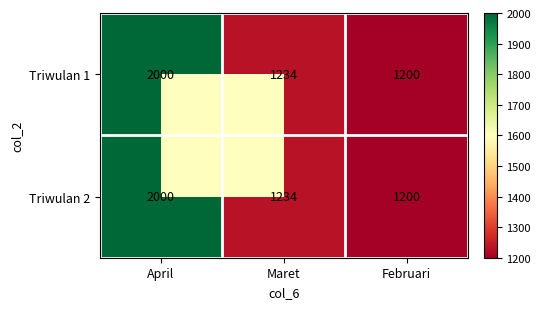

What is the difference between the maximum and minimum values in the Triwulan 1 series?

800